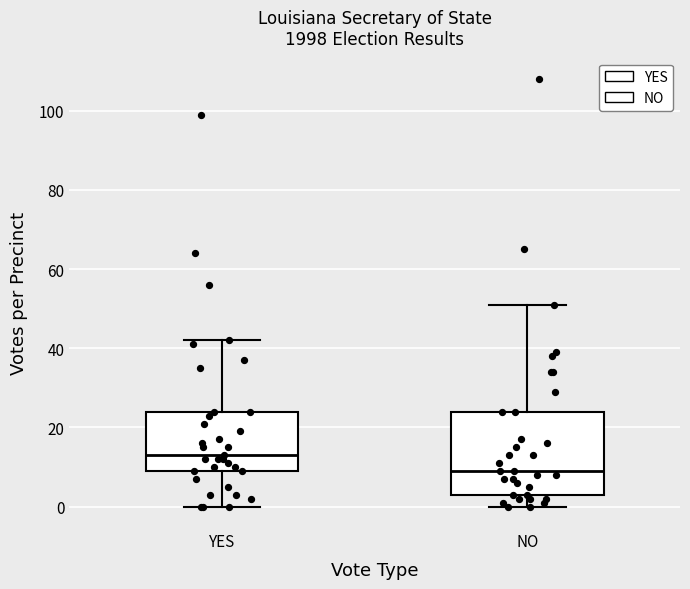

Comparing the boxes themselves (not the whiskers), which one is the tallest?

NO